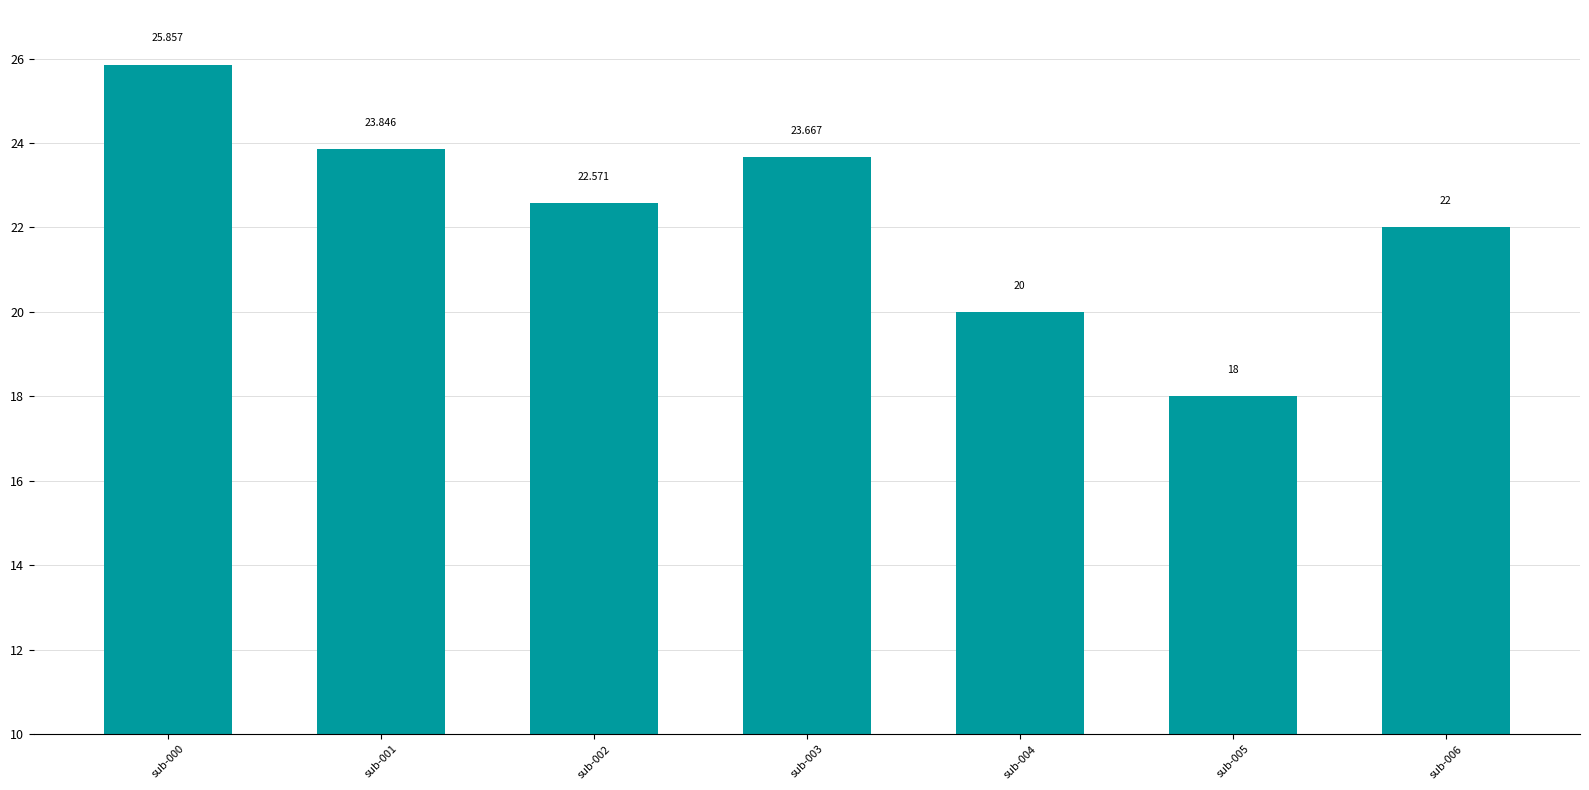

Where does the data first go above 22?

sub-000